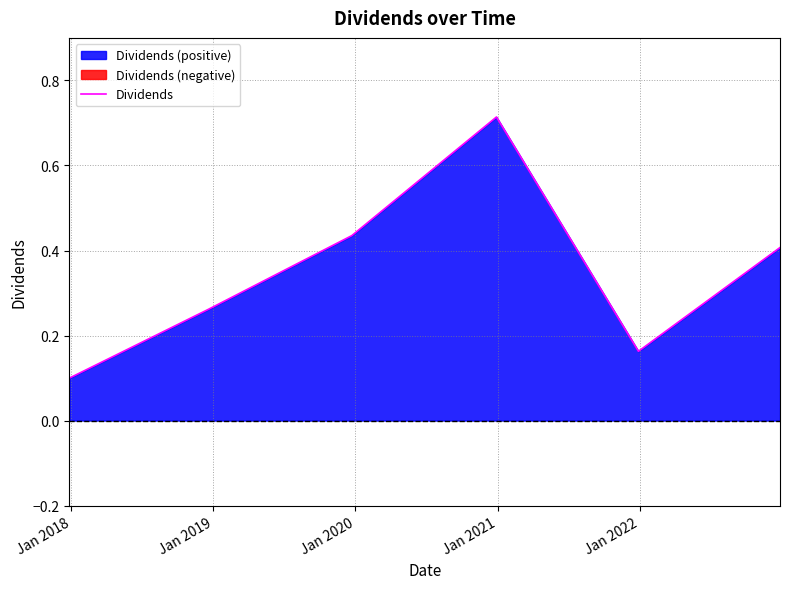

What is the value of the 2nd point from the left?

0.3